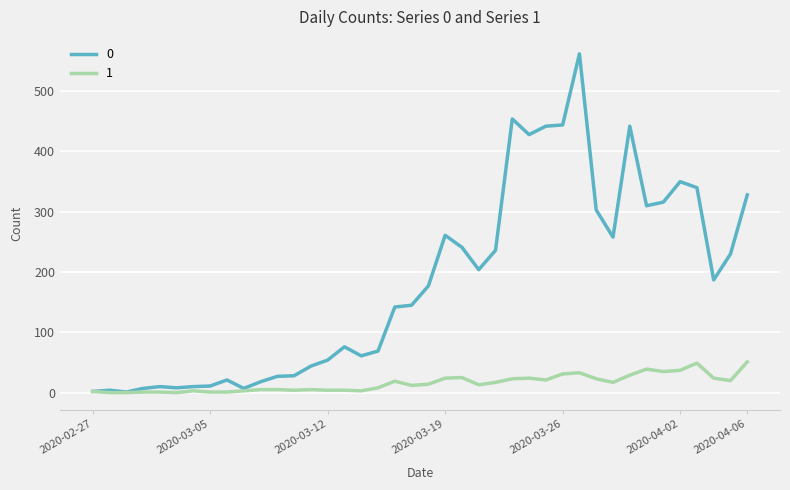

List the series in order of their overall mean, lowest first.

1, 0